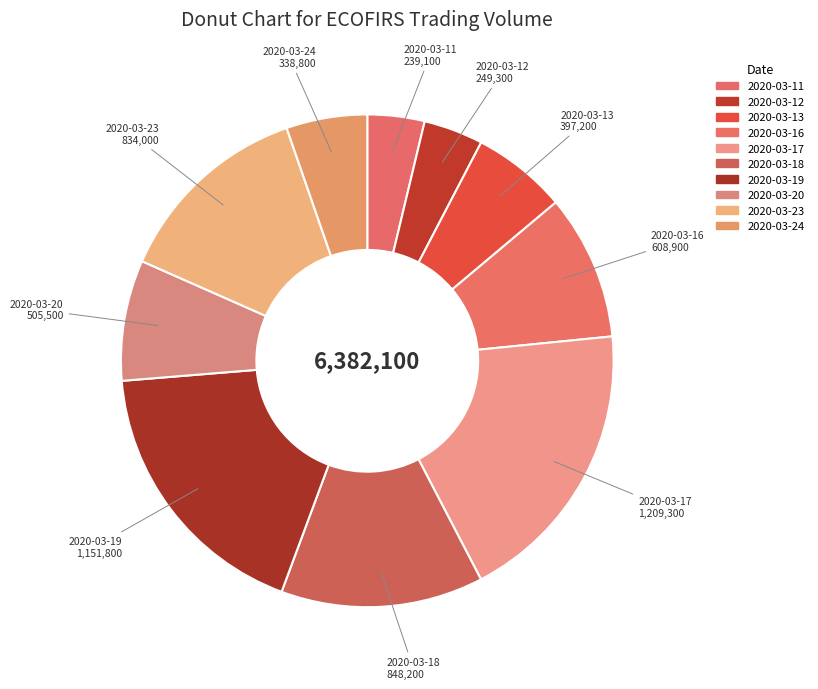

Is 2020-03-13 the majority of the pie?

No